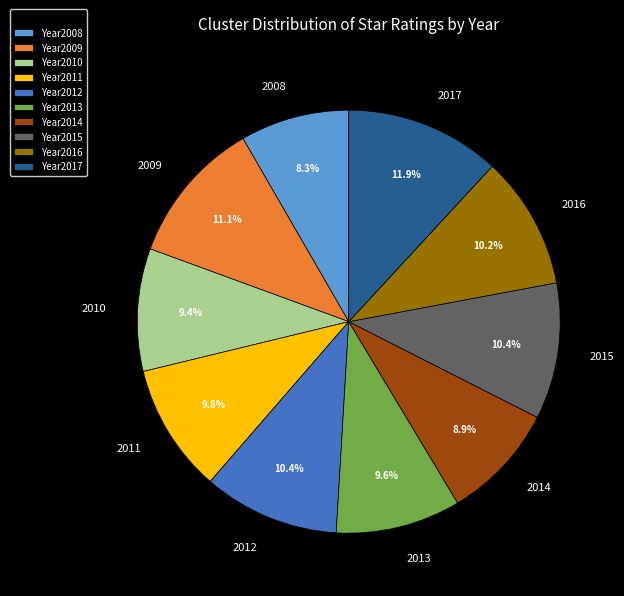

Which has a higher value, 2017 or 2012?

2017